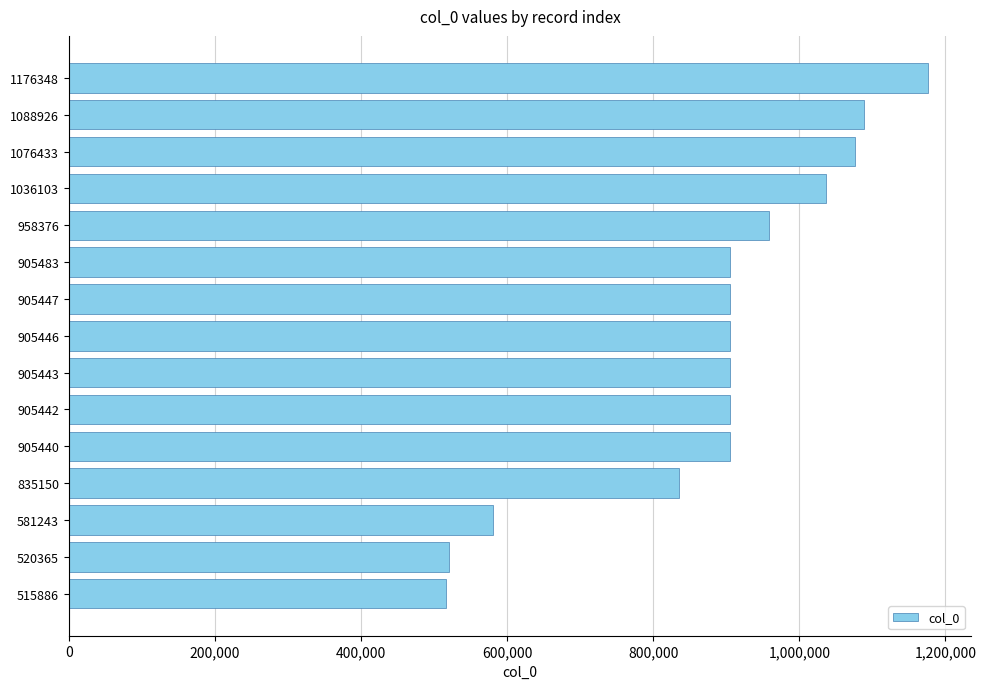

Does the chart contain stacked bars?

No